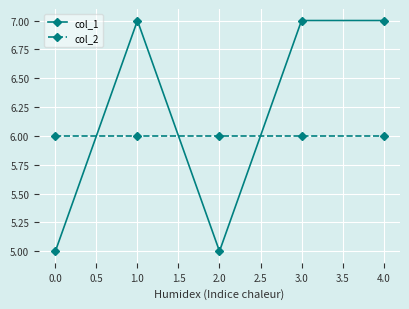

Which series ends up on top after the final intersection of col_2 and col_1?

col_1